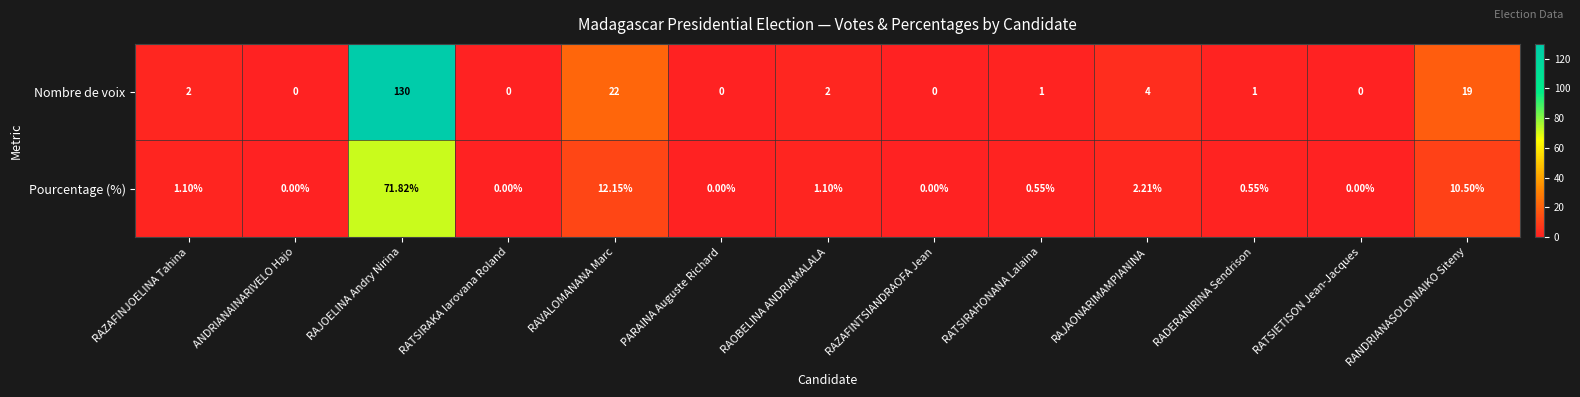

At which category does the chart reach its peak across all series?

RAJOELINA Andry Nirina